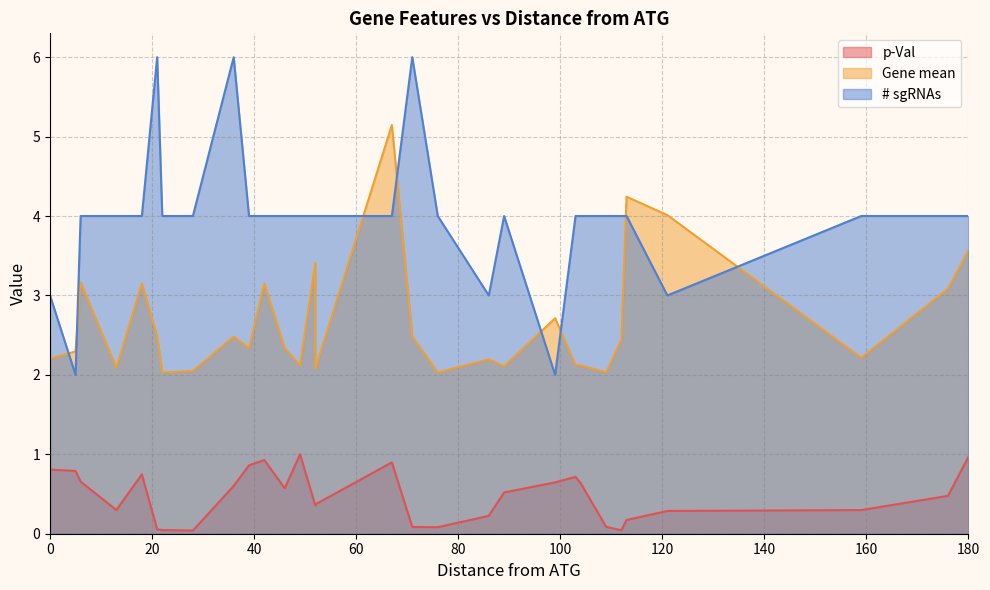

What is the value of the # sgRNAs point at the 24th from the left?

4.0